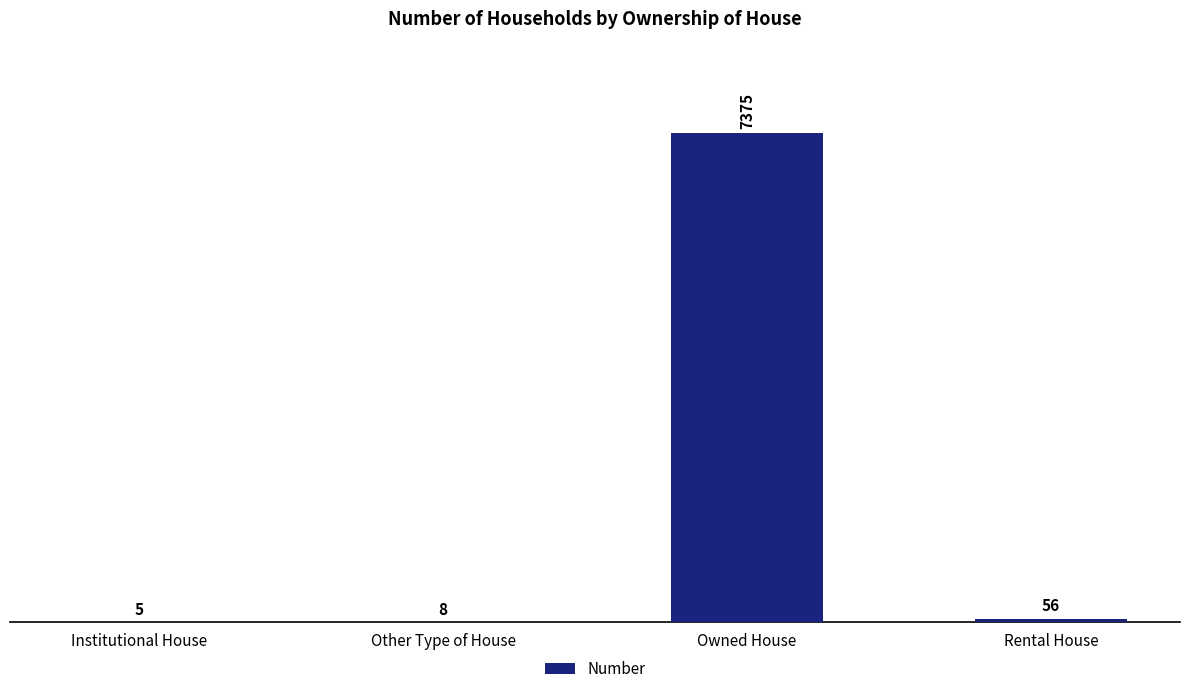

What is the change in value from Institutional House to Rental House?

+51